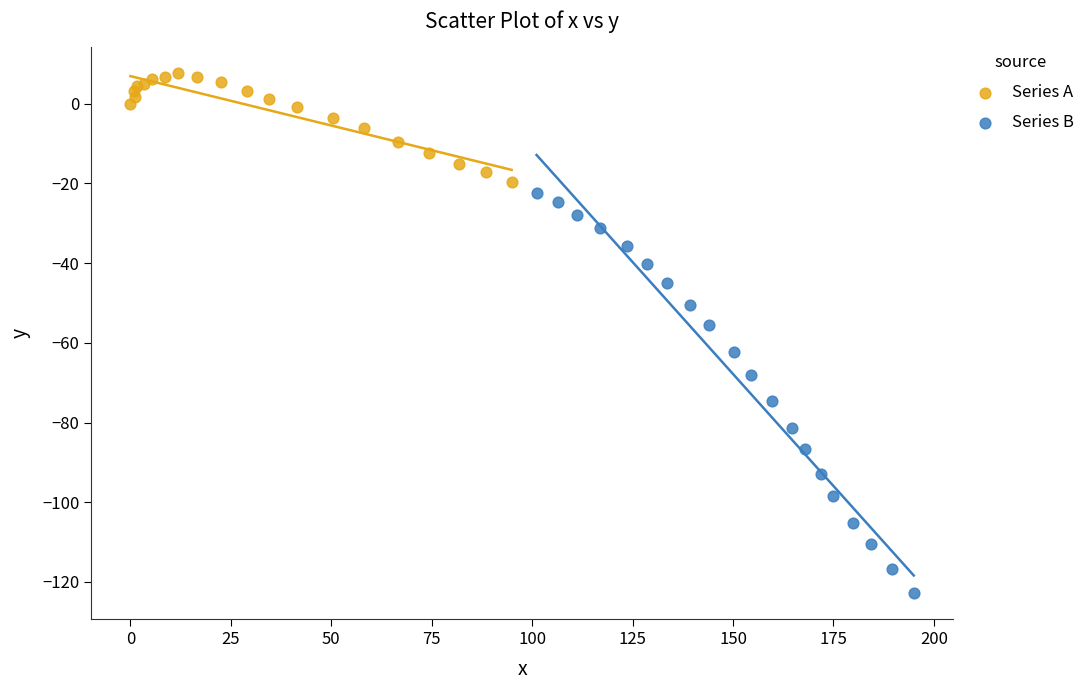

Which series has the widest spread of Y values?

Series B